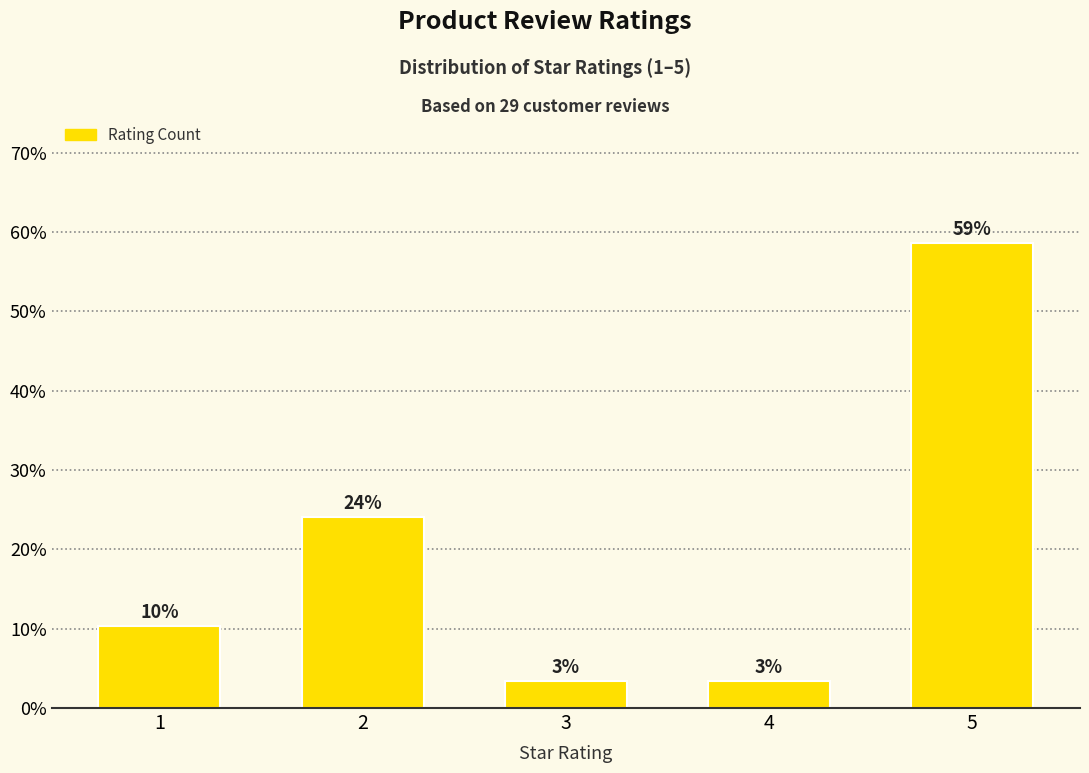

What is the sum of all values?

100.0